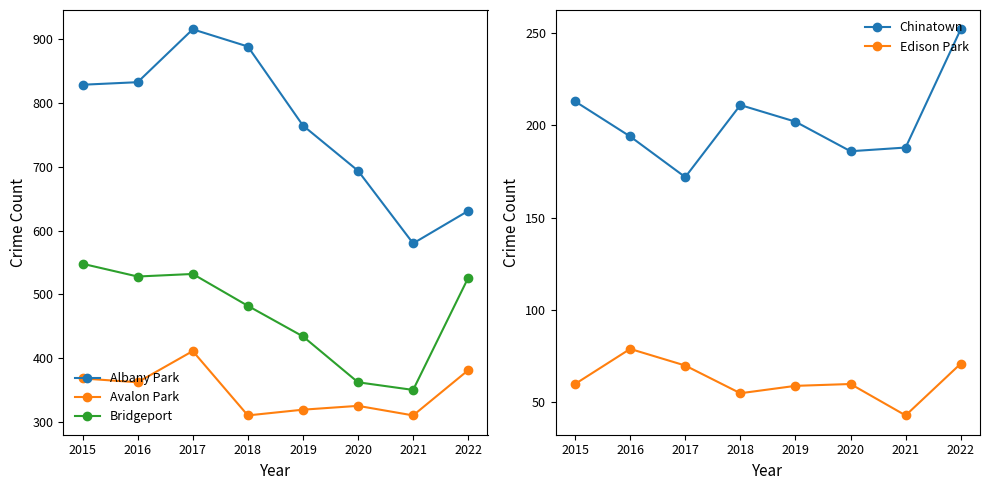

Does the chart have visible grid lines?

No